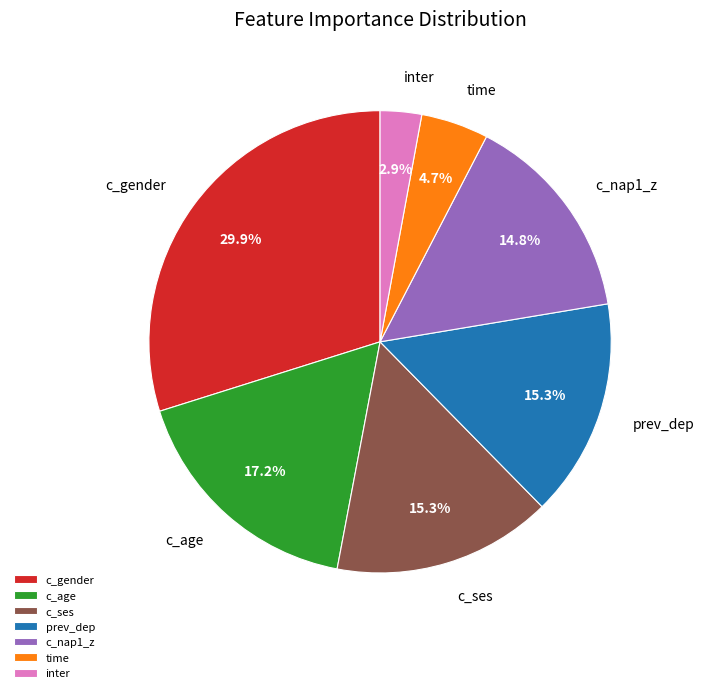

How many segments does this pie chart have?

7